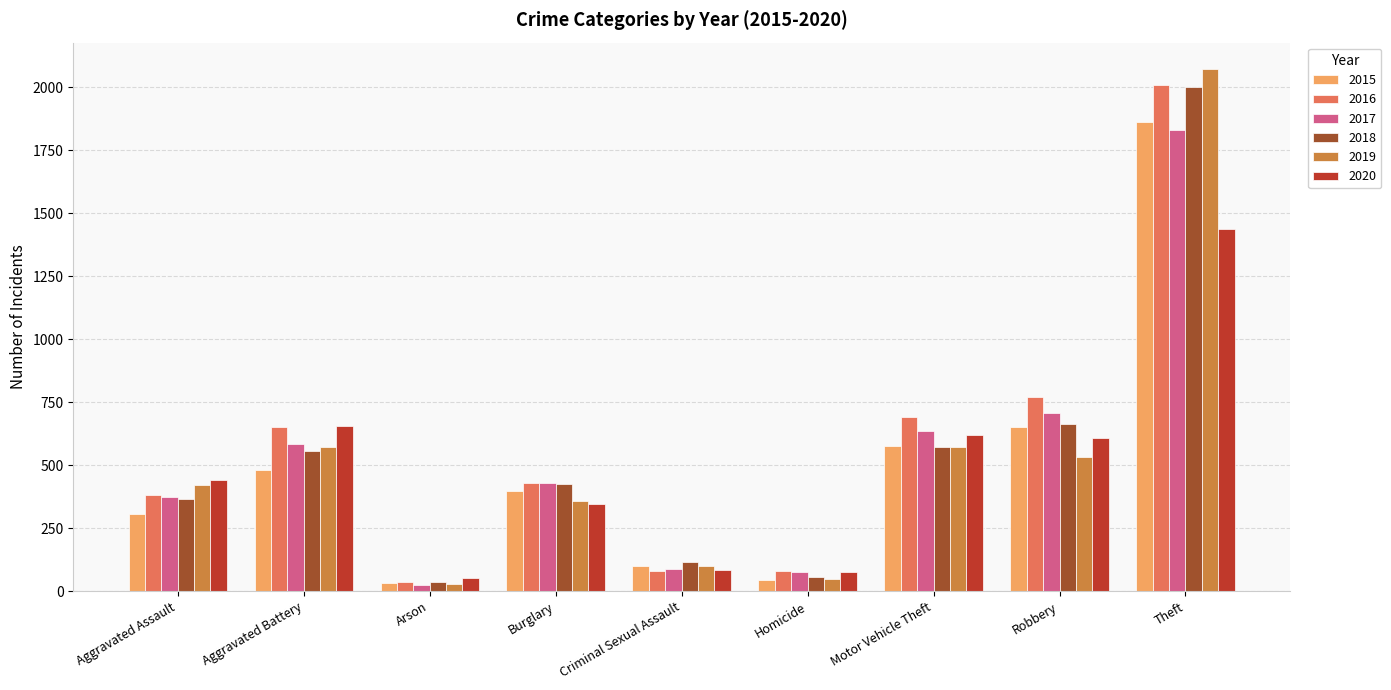

At how many categories does at least one series exceed 1564?

1